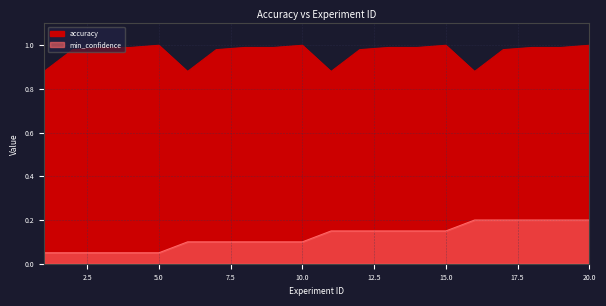

True or false: accuracy has a value of 0.4 at 2.

False